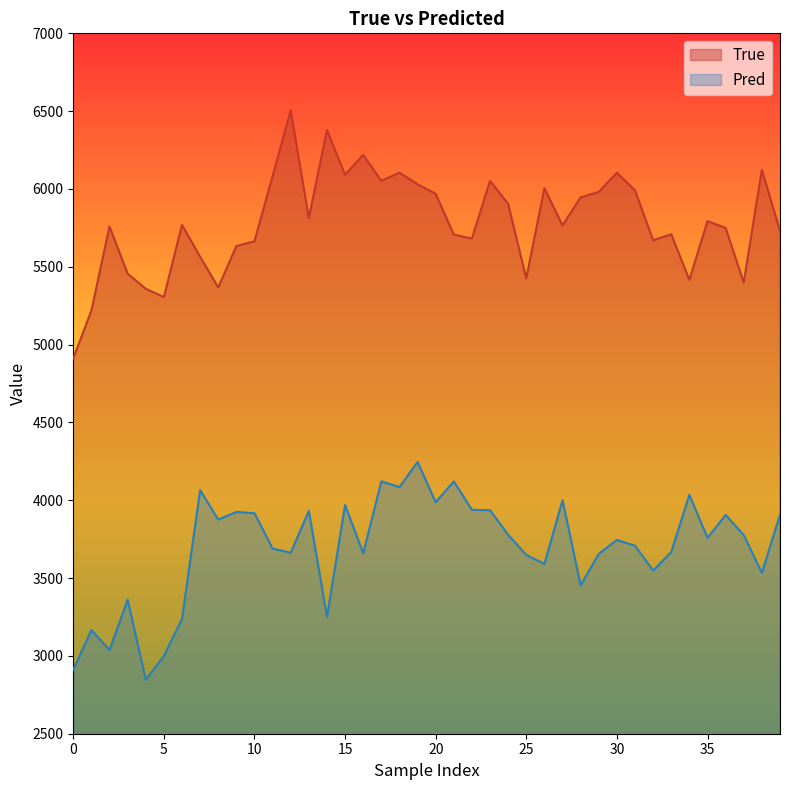

The value of True at 33 is 7602.0. True or false?

False